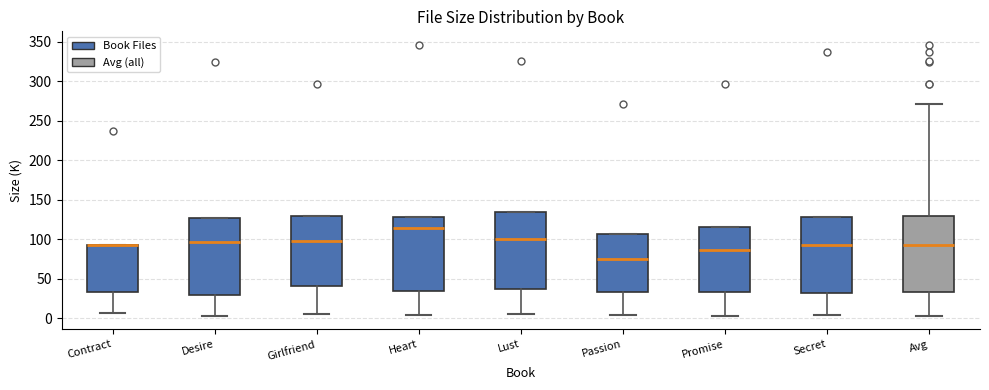

Where does the median line of the box for Lust sit on the y-axis? The values are not printed on the chart, so give them approximately, as read against the axis.

100